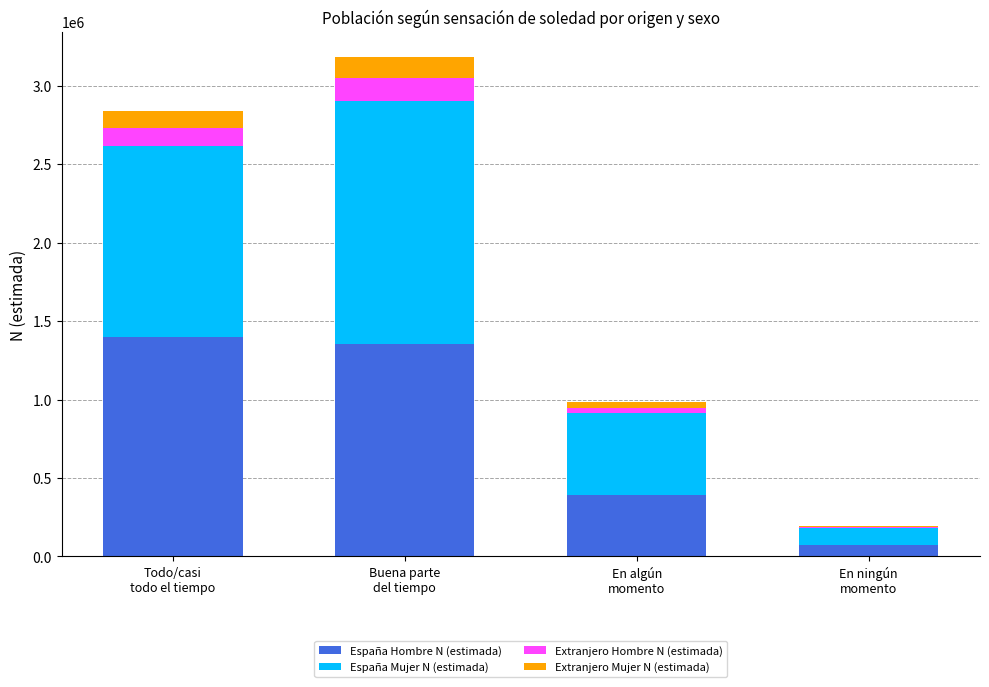

What is the sum of all España Hombre N (estimada) values?

3216788